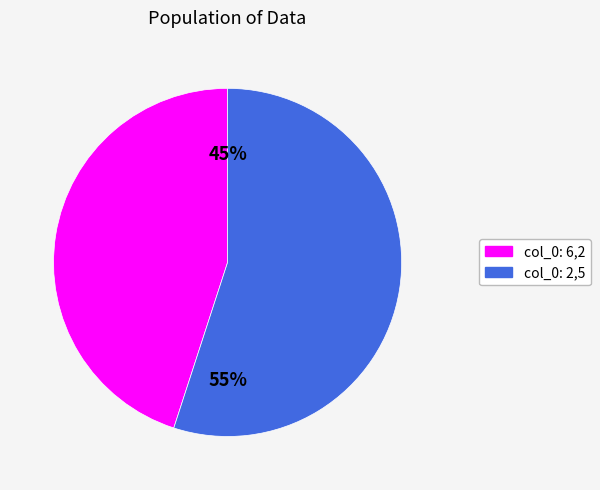

To the nearest percent, what is the difference between the largest and smallest slice percentages?

10%